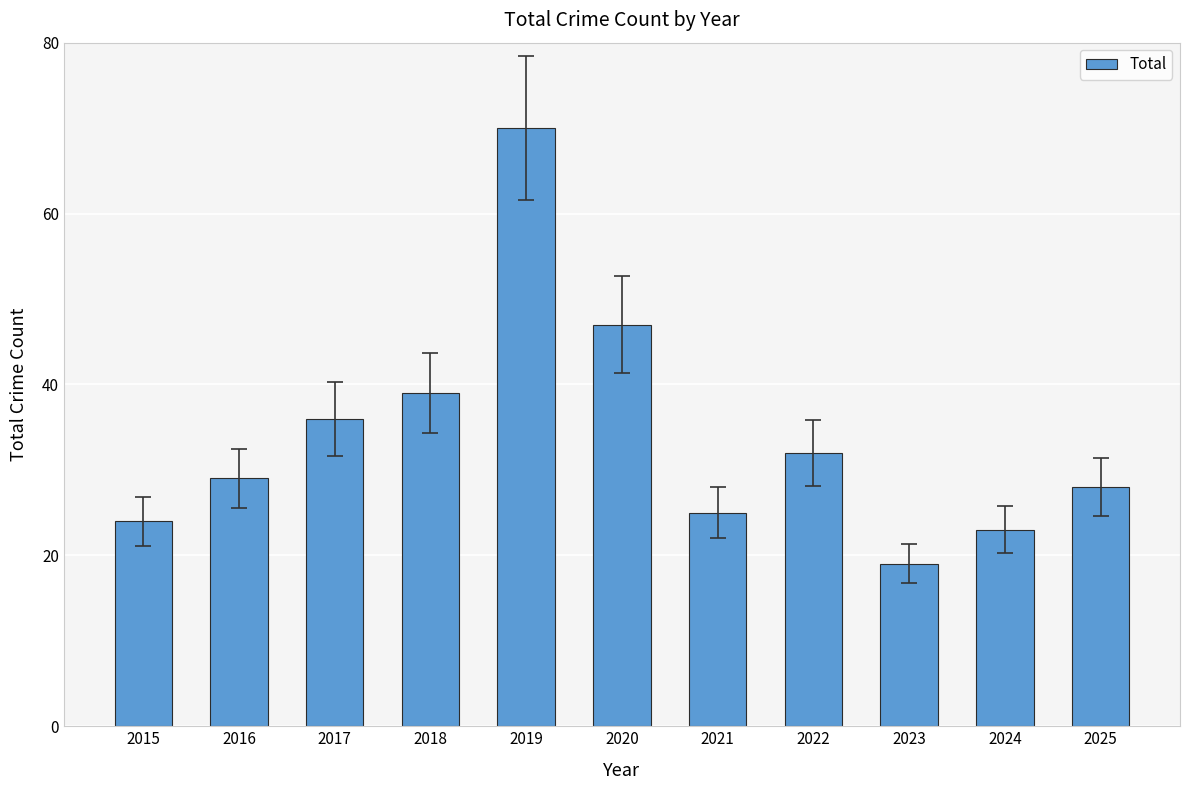

At which label is the value closest to 44?

2020